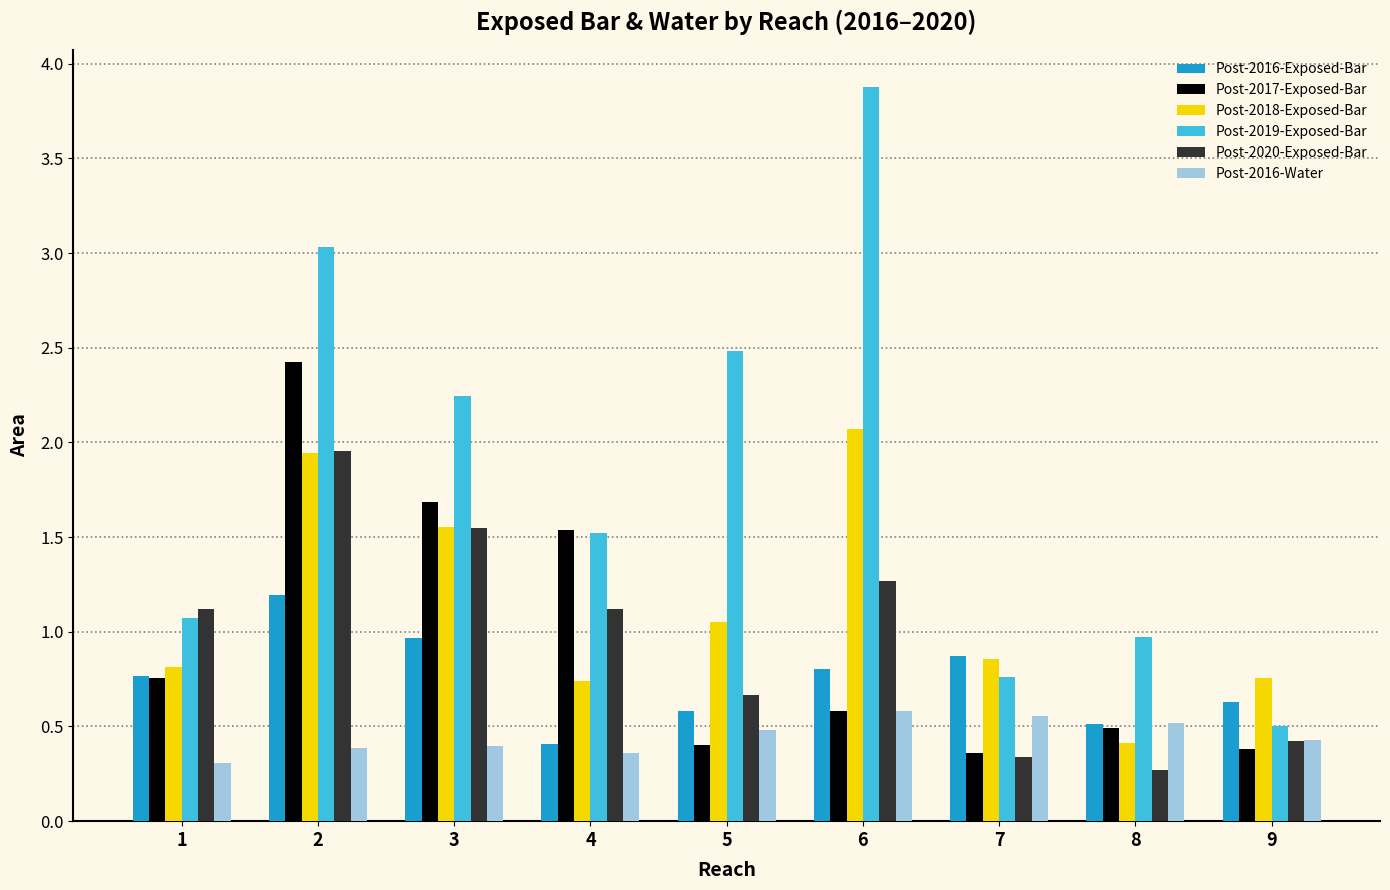

What is the lowest value of the Post-2020-Exposed-Bar series?

0.3